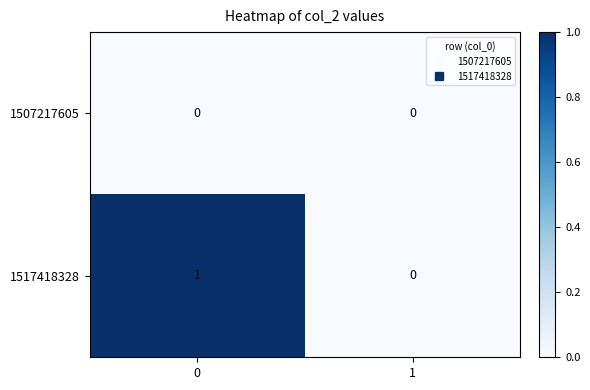

Which series has the largest total across all categories?

1517418328